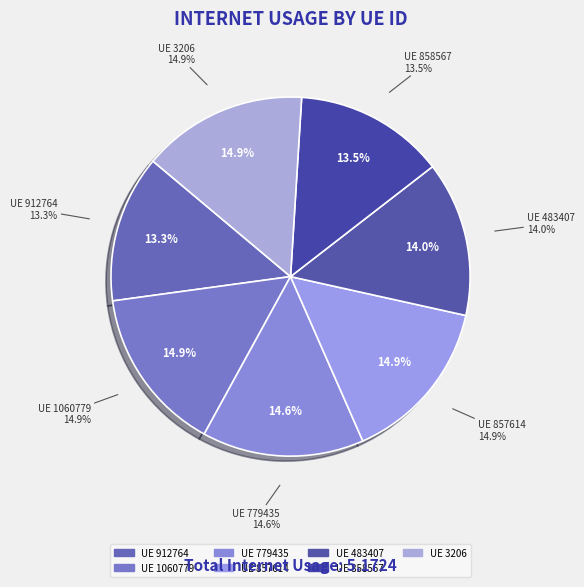

How many slices are in this pie chart?

7